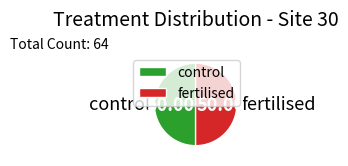

Combined, do control and fertilised account for over 50%?

Yes